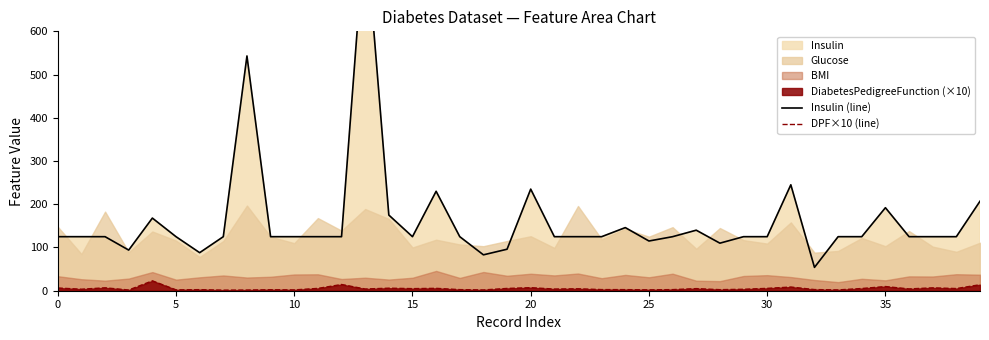

True or false: DPF×10 (line) has more than 2 interior local peaks.

True